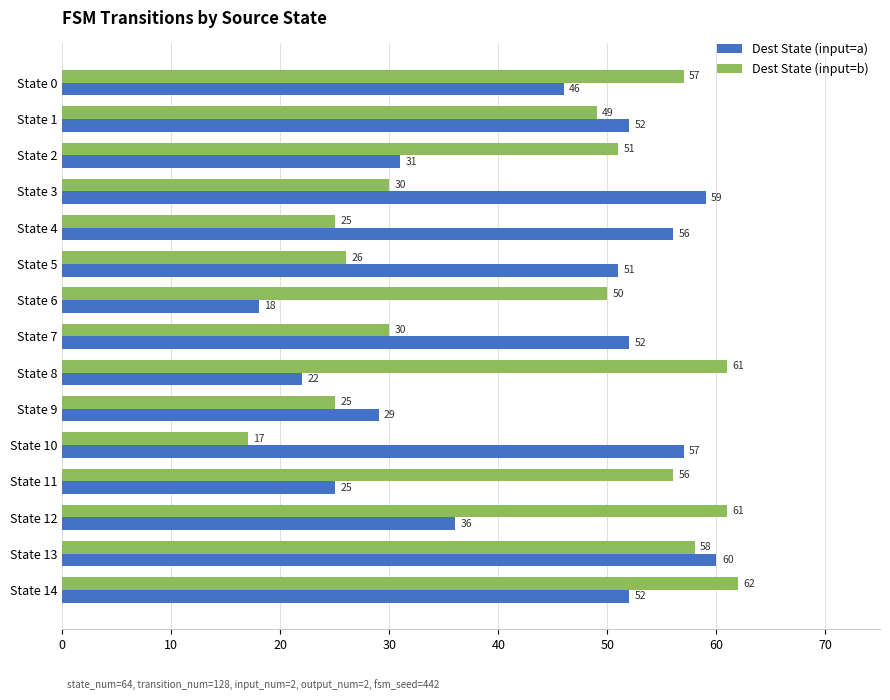

Between State 12 and State 13, which series saw the biggest shift?

Dest State (input=a)